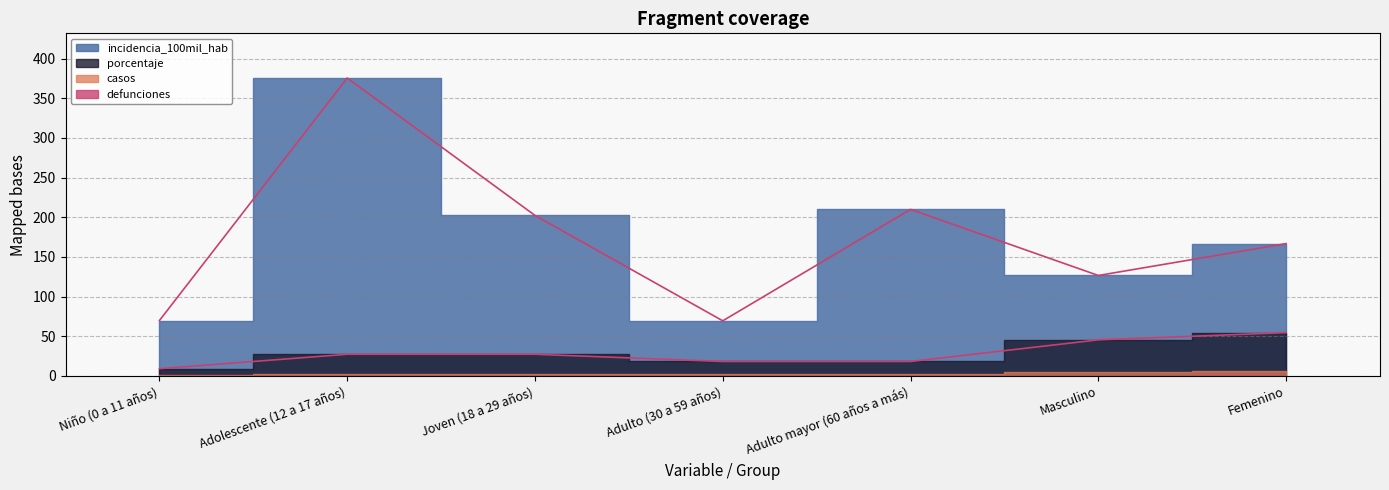

What is the highest value of the incidencia_100mil_hab series?

375.5